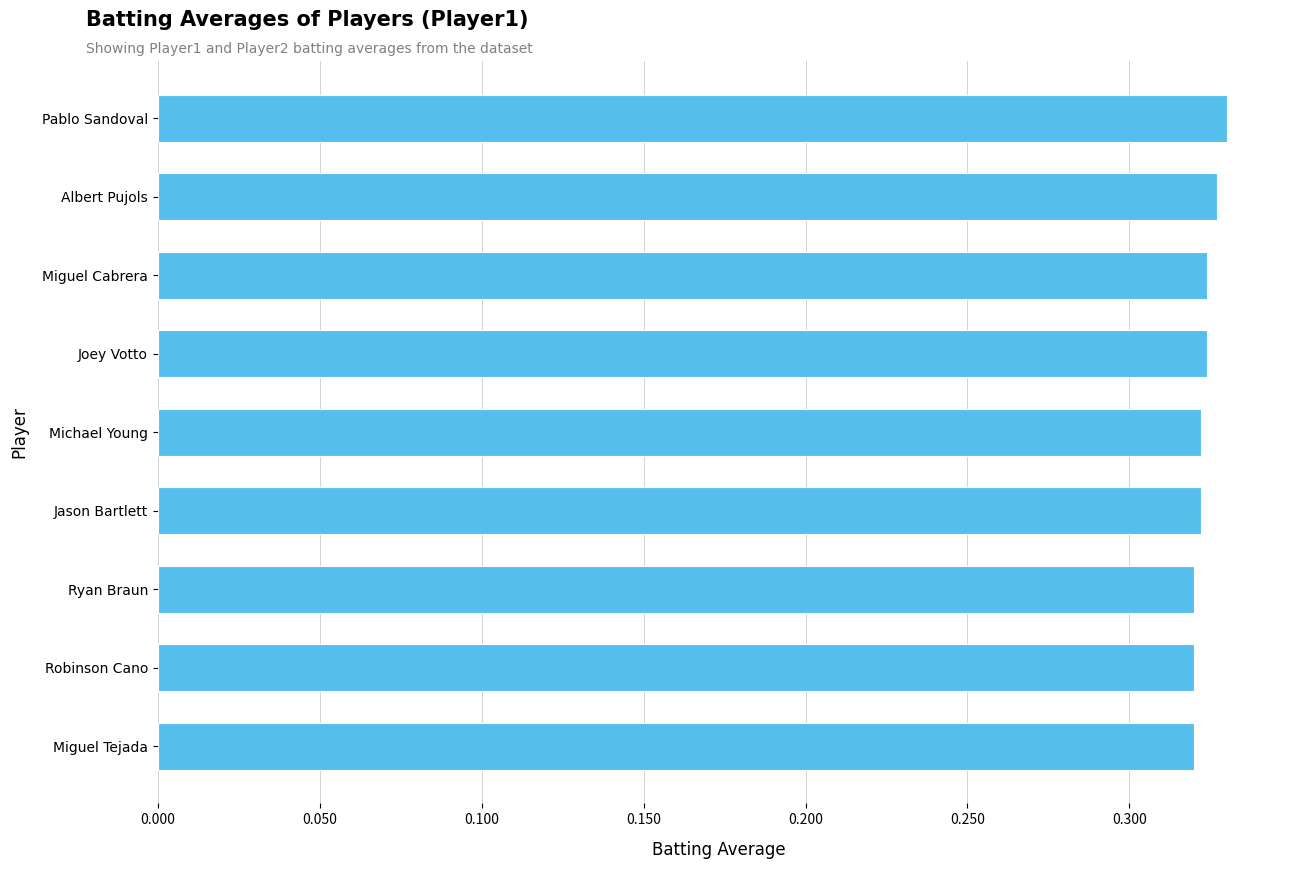

What position from the top is Jason Bartlett?

6